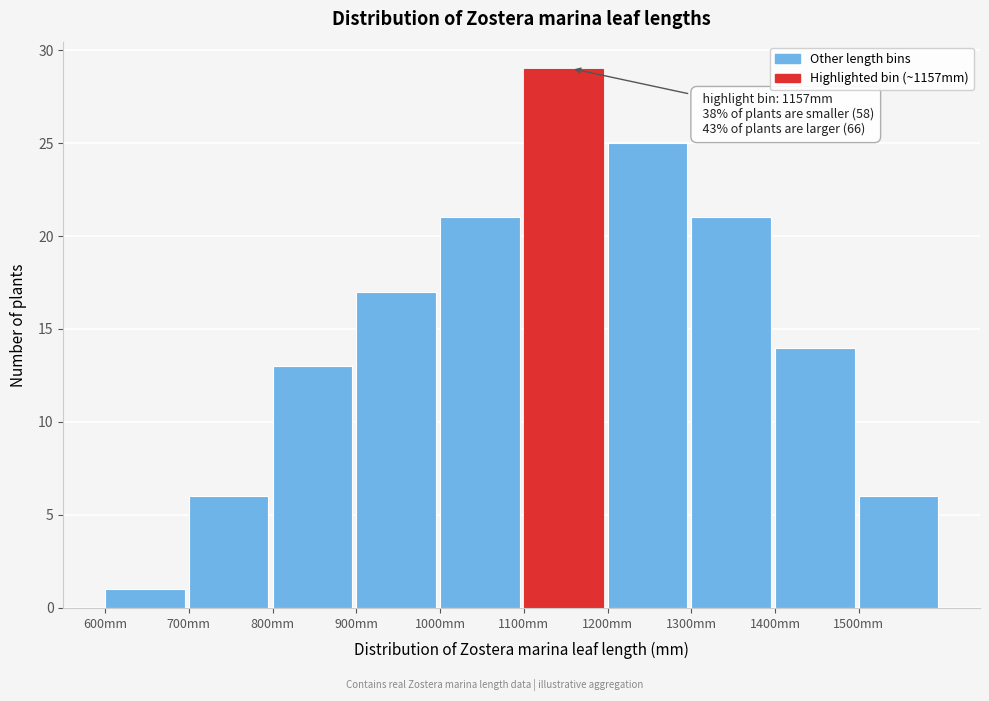

Over which range of the x-axis is the bar tallest?

1100 to 1200